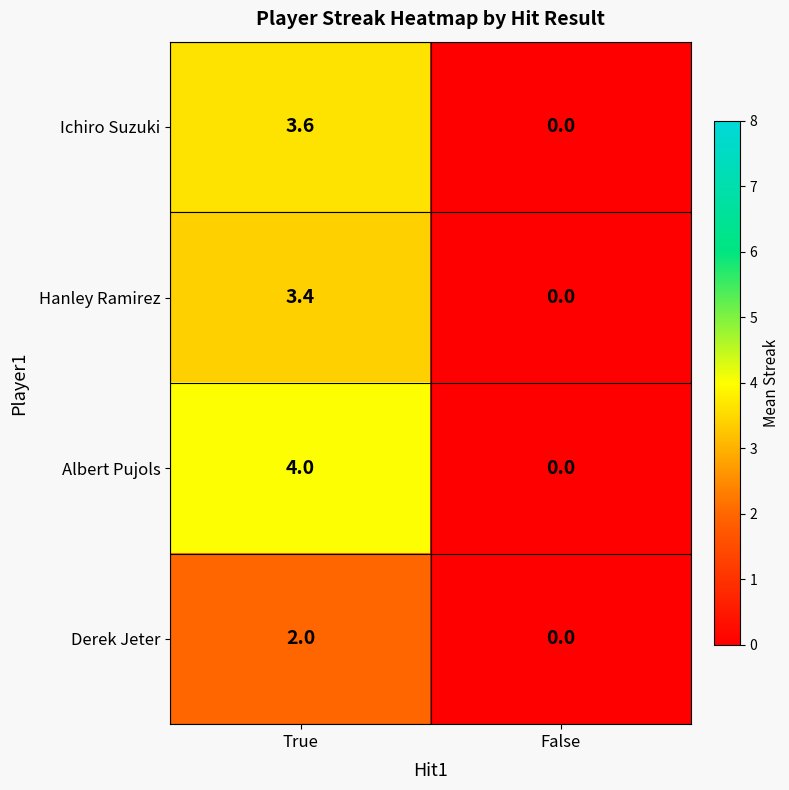

At which category is the sum across all series the highest?

True